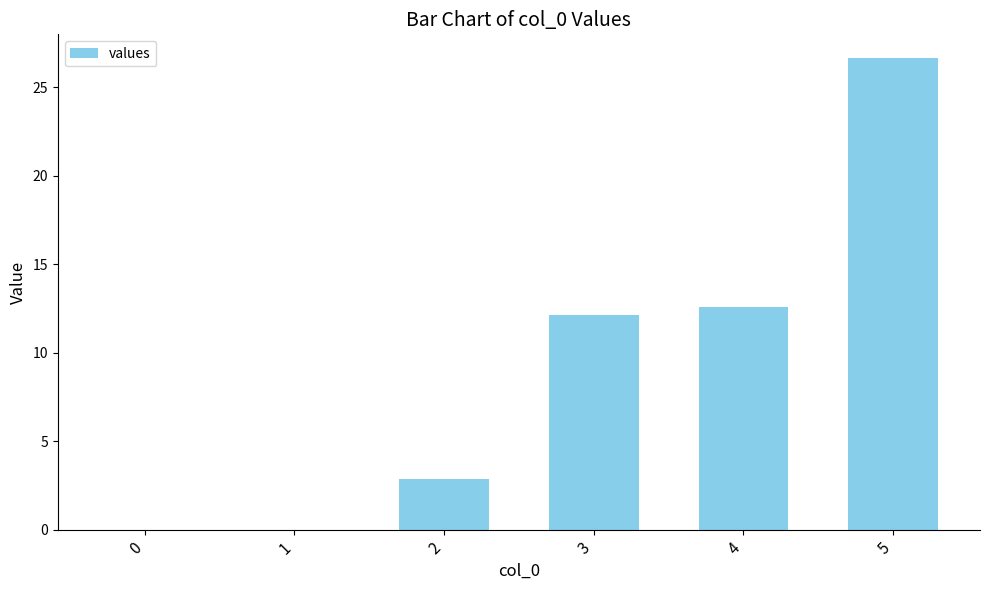

What is the change in value from 2 to 4?

+9.7